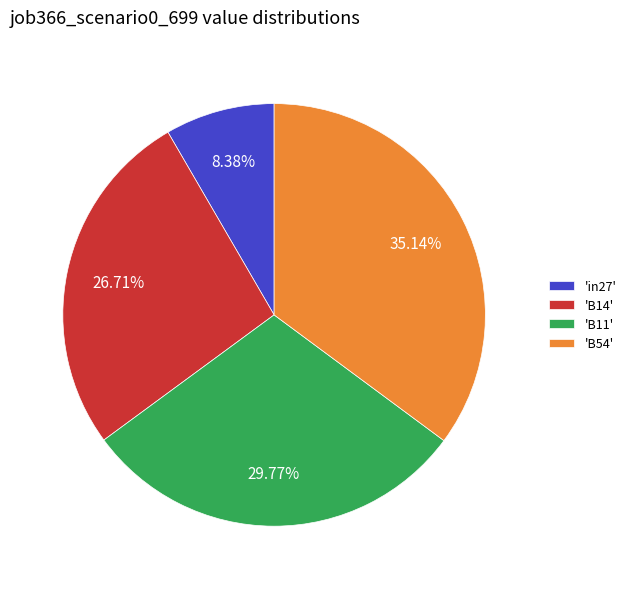

Do 'B14' and 'in27' together represent more than half of the pie?

No